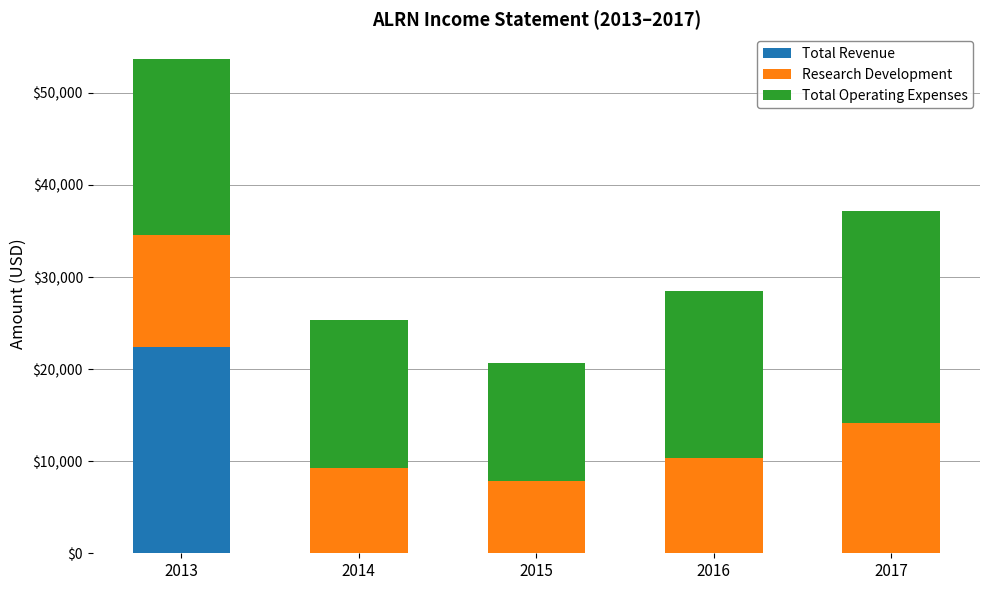

What is the maximum value for Total Revenue?

22400